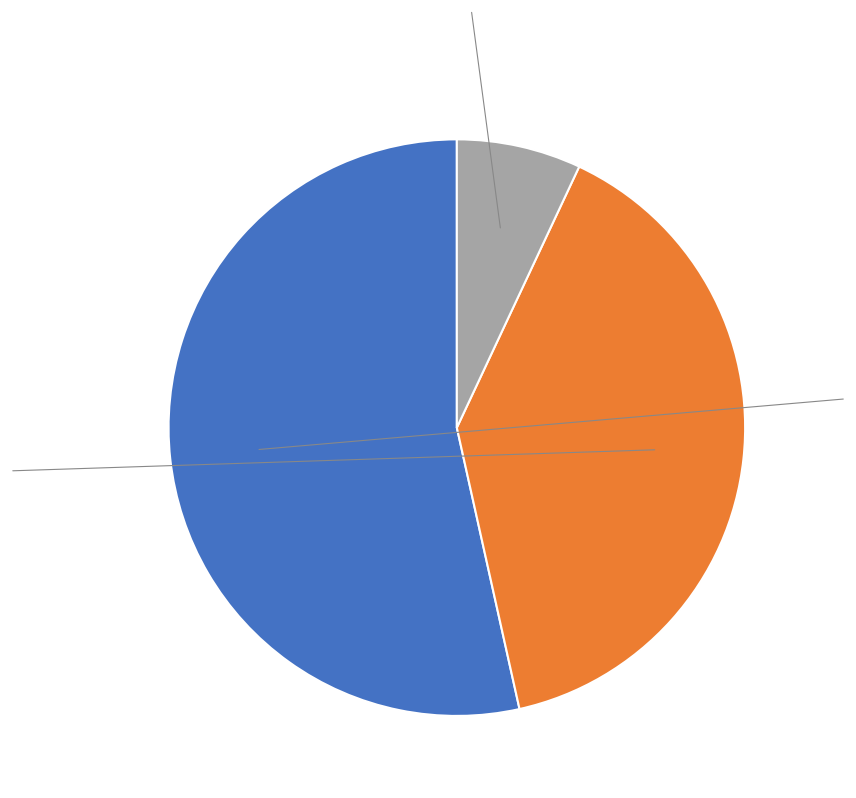

Does any single category account for the majority?

Yes